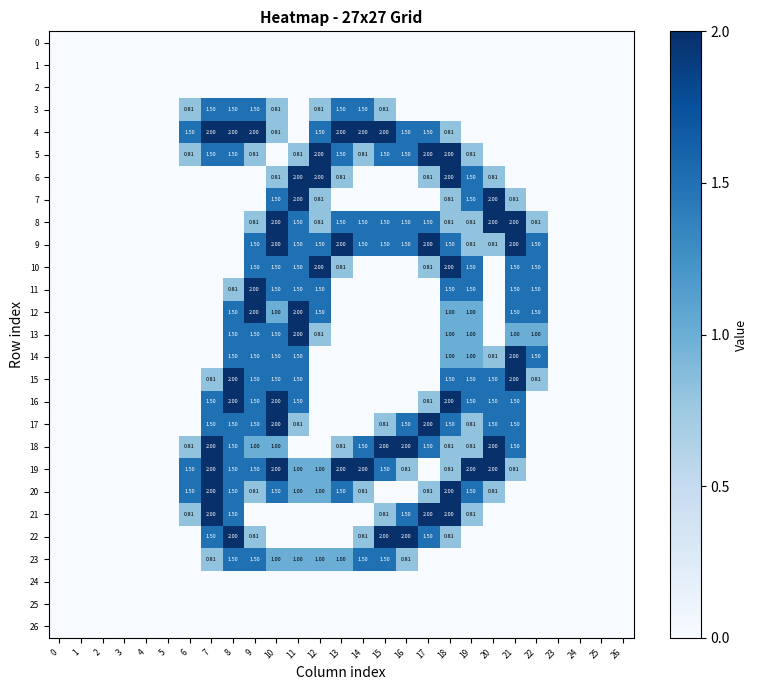

Which series has the widest spread of values?

4